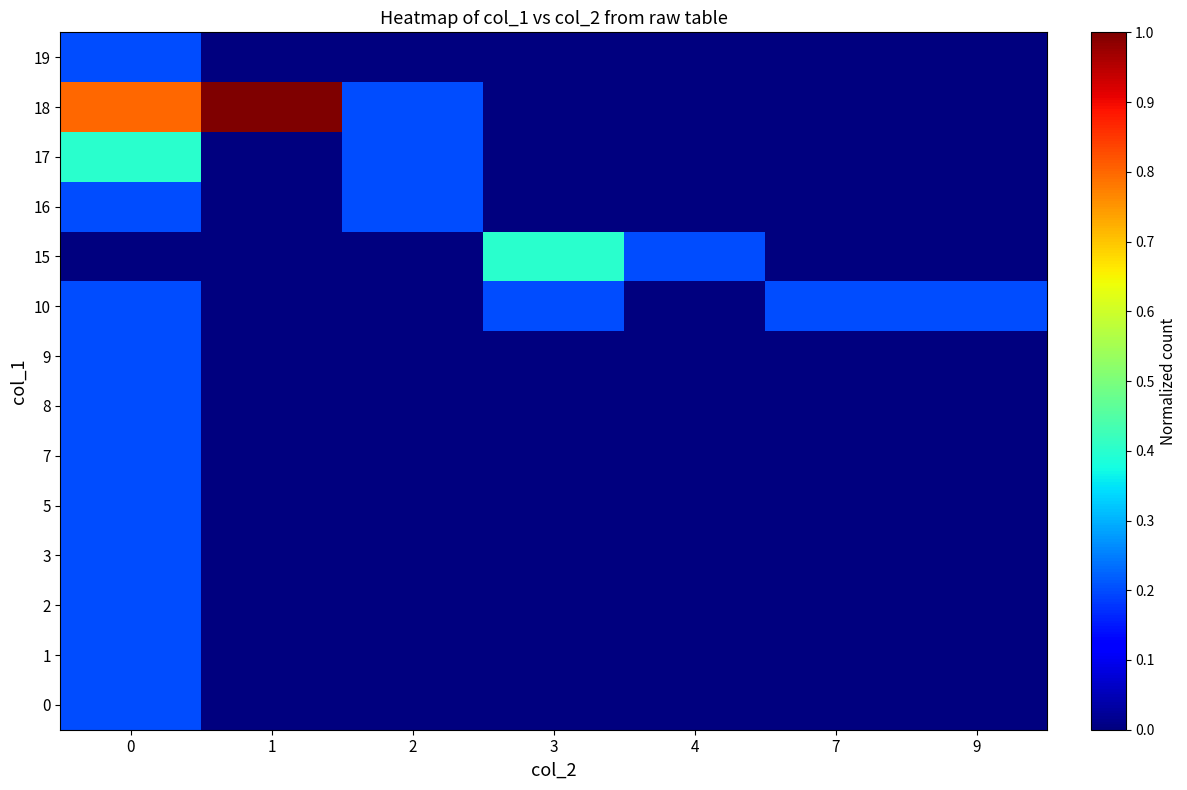

What is the difference between the highest and lowest values at 2?

0.2